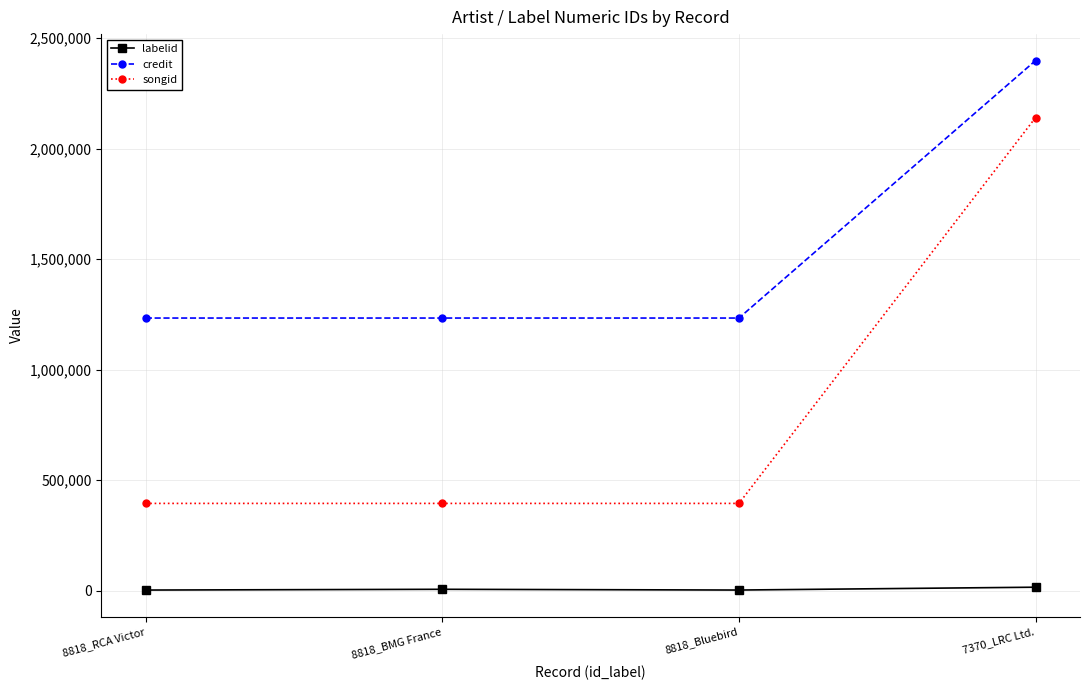

What is the sum of all songid values?

3325460